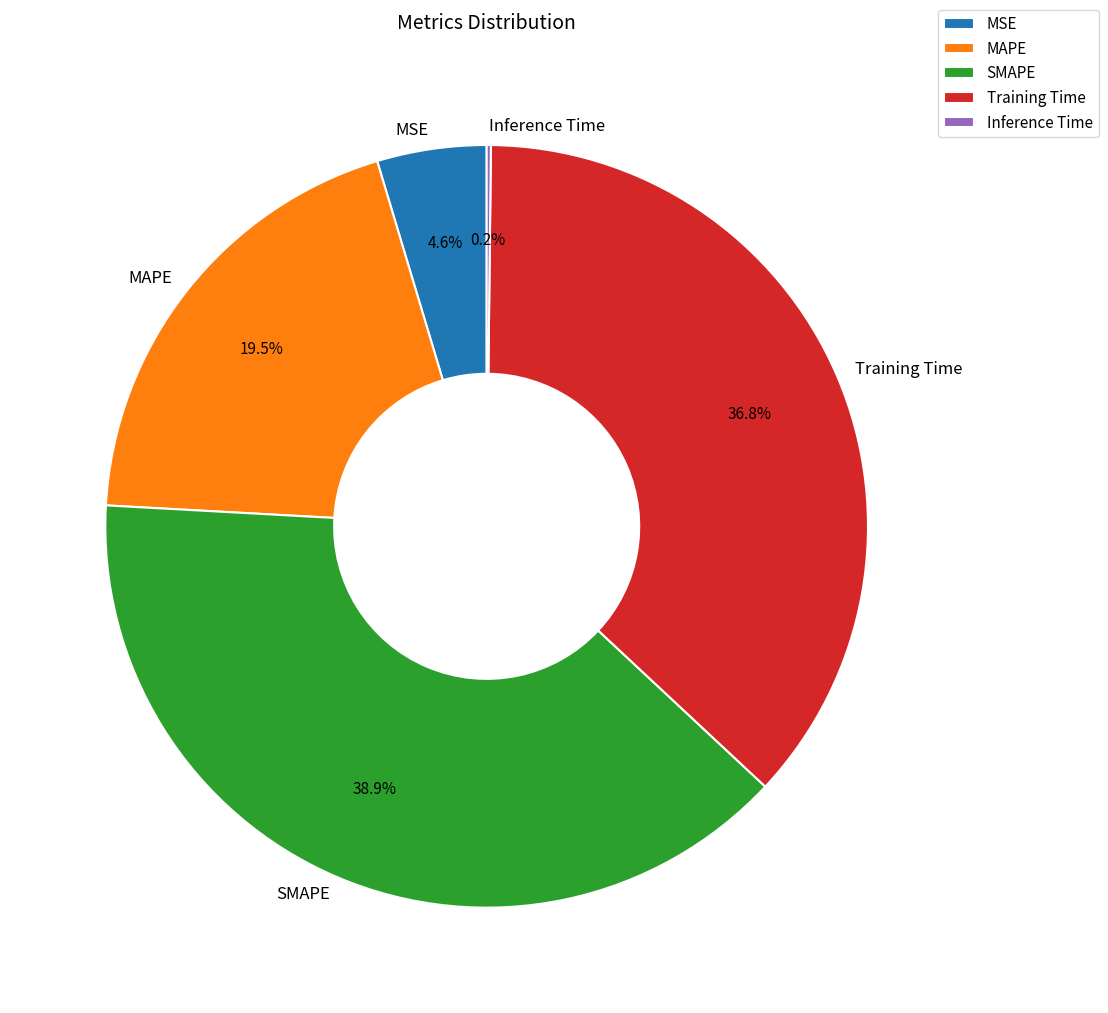

What is the largest slice in the pie chart?

SMAPE